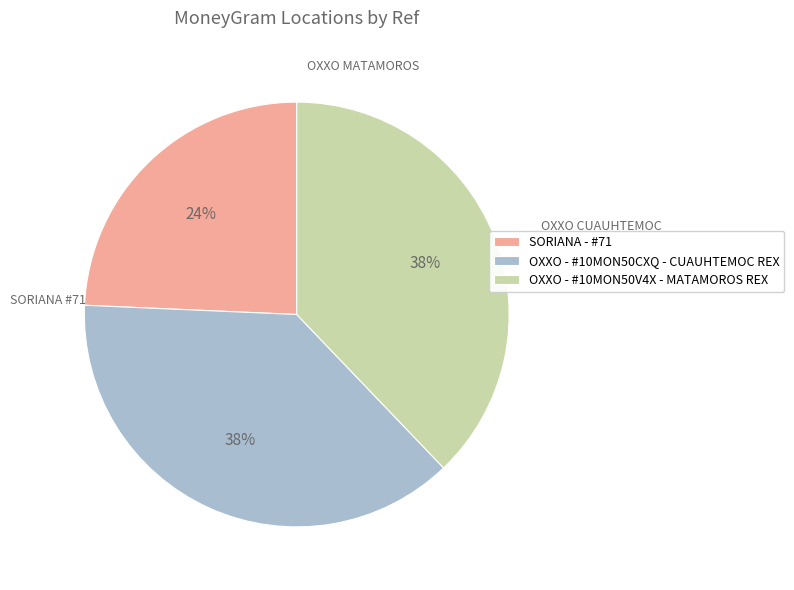

To the nearest percent, what is the difference between the OXXO - #10MON50V4X - MATAMOROS REX and SORIANA - #71 slice percentages?

14%